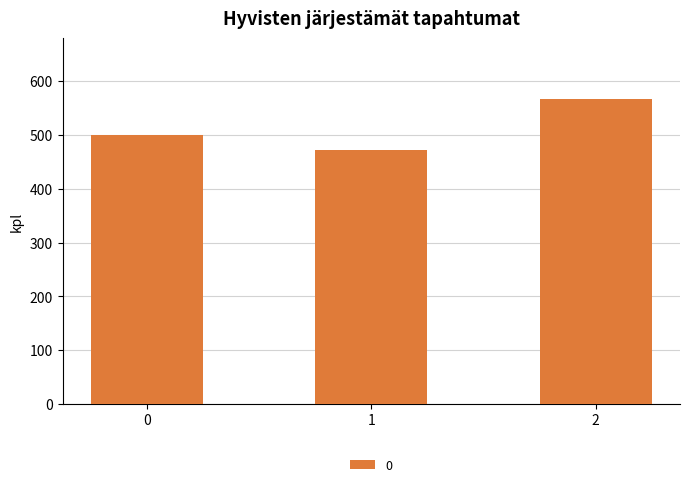

True or false: the data shows 500.0 at 0.

True